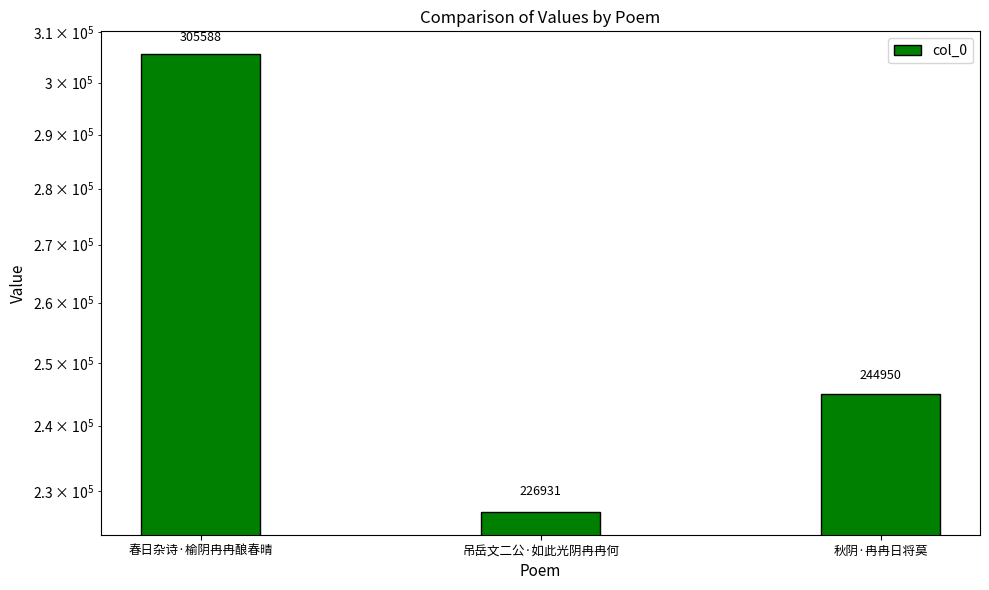

At which label is the value closest to 266259?

秋阴·冉冉日将莫